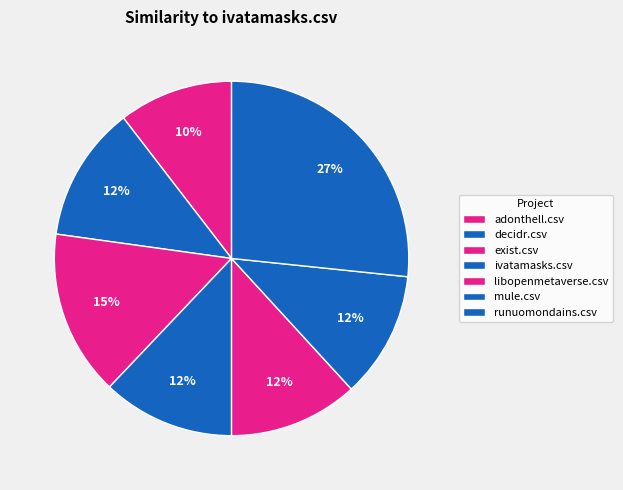

True or false: exist.csv accounts for 30% of the total.

False